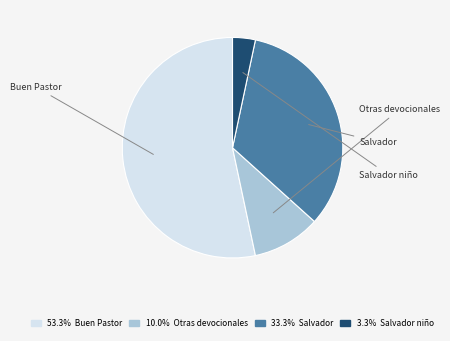

Is there any slice that represents more than half of the pie?

Yes